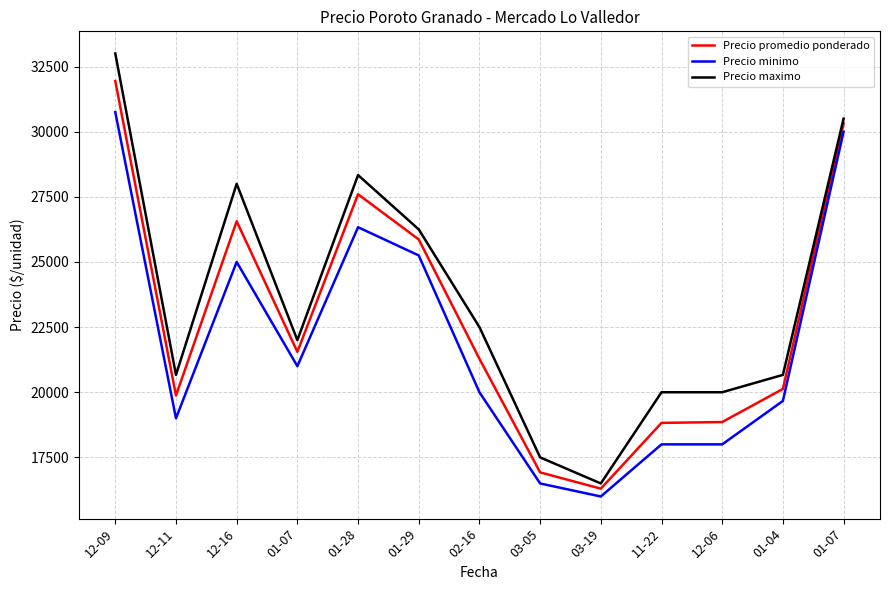

True or false: Precio promedio ponderado has a value of 9961.6 at 11-22.

False